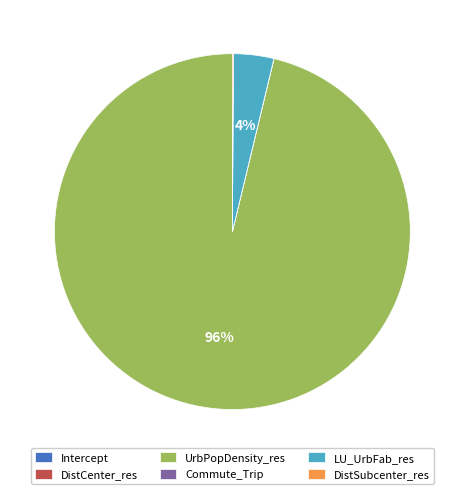

What is the largest slice in the pie chart?

UrbPopDensity_res